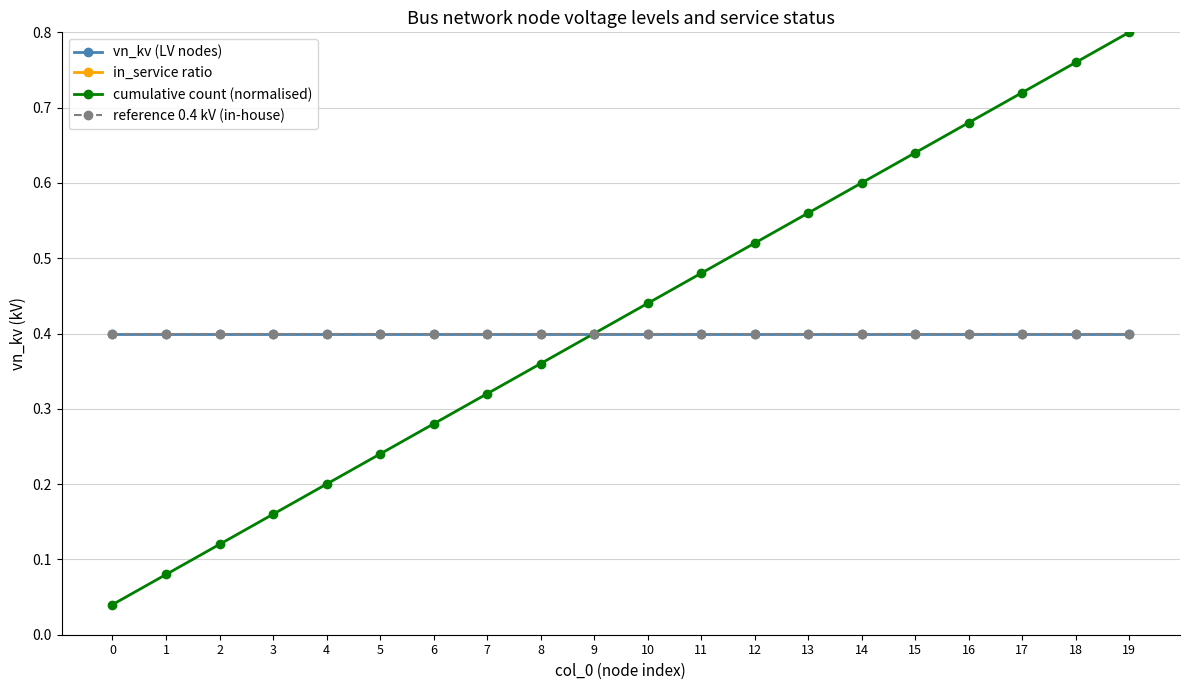

Is this an area chart (filled region under the line)?

No